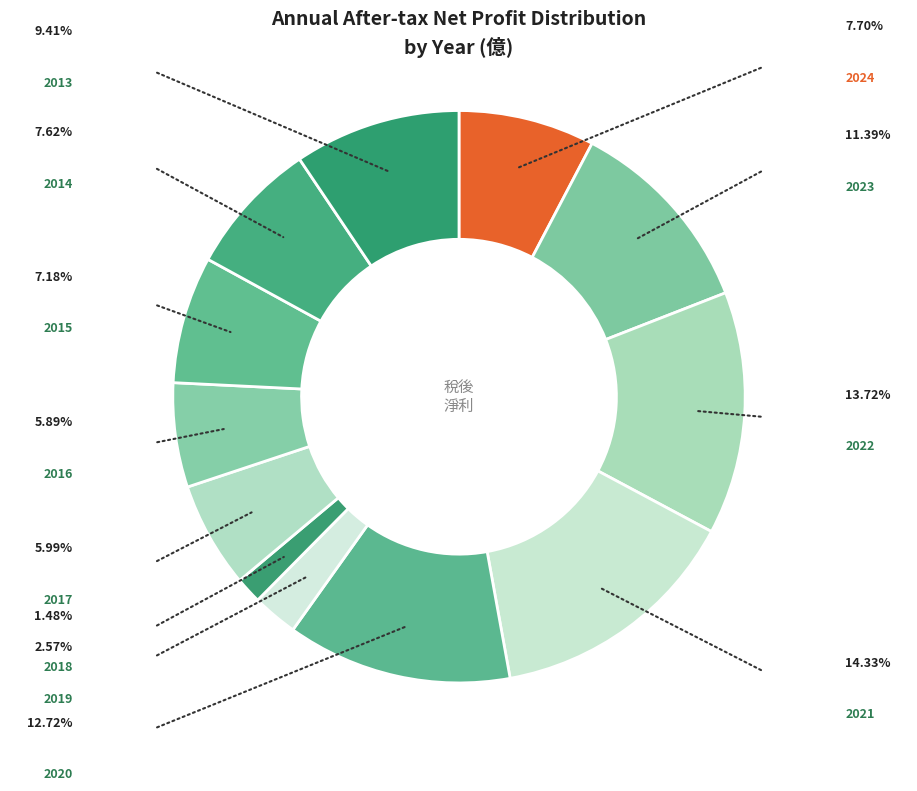

To the nearest percent, what is the average slice percentage?

8%